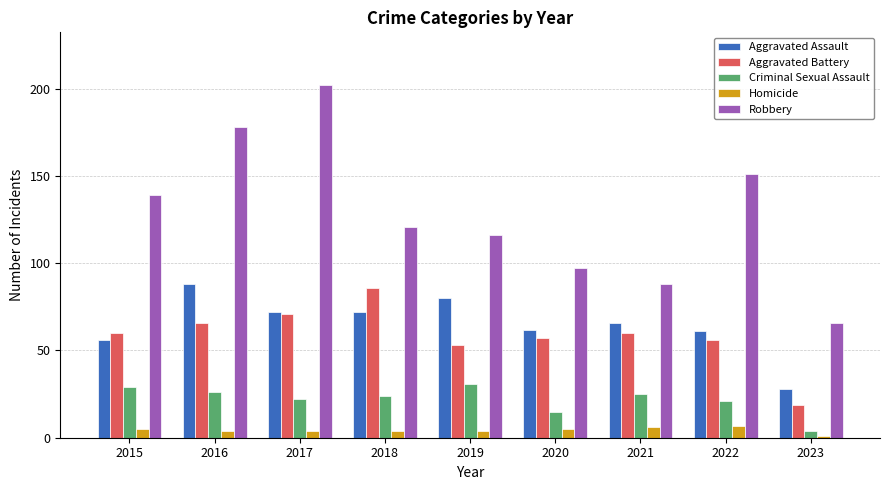

How many bars are there in each group?

5